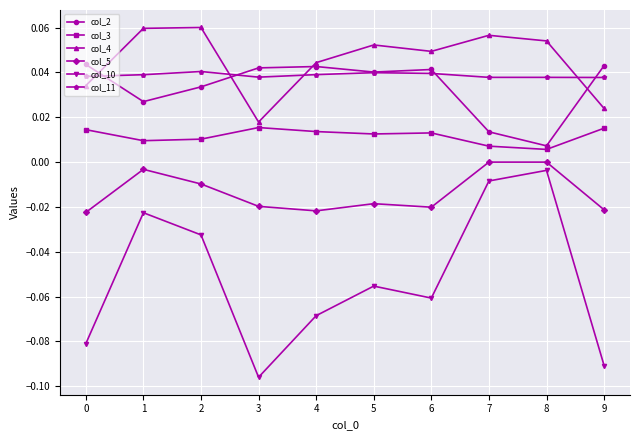

How many distinct data groups are displayed?

6